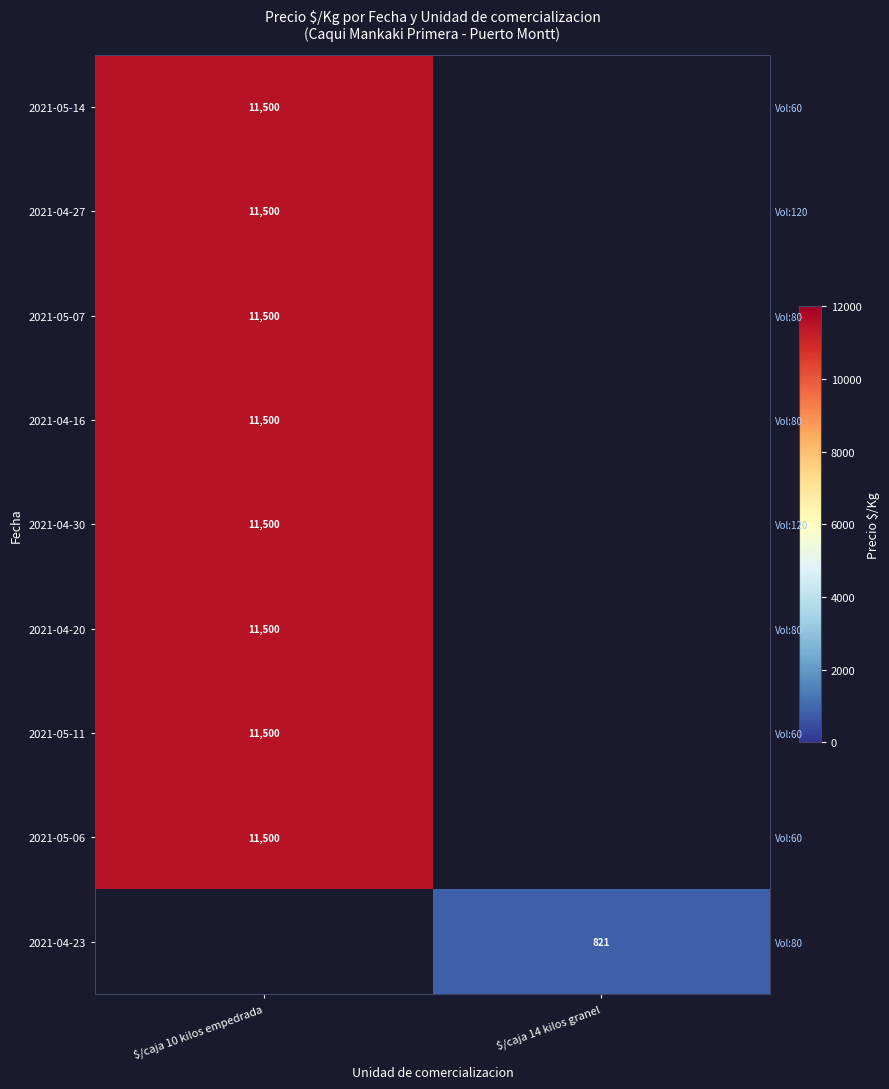

Is it true that 2021-04-27 equals 11500.0 at $/caja 10 kilos empedrada?

True